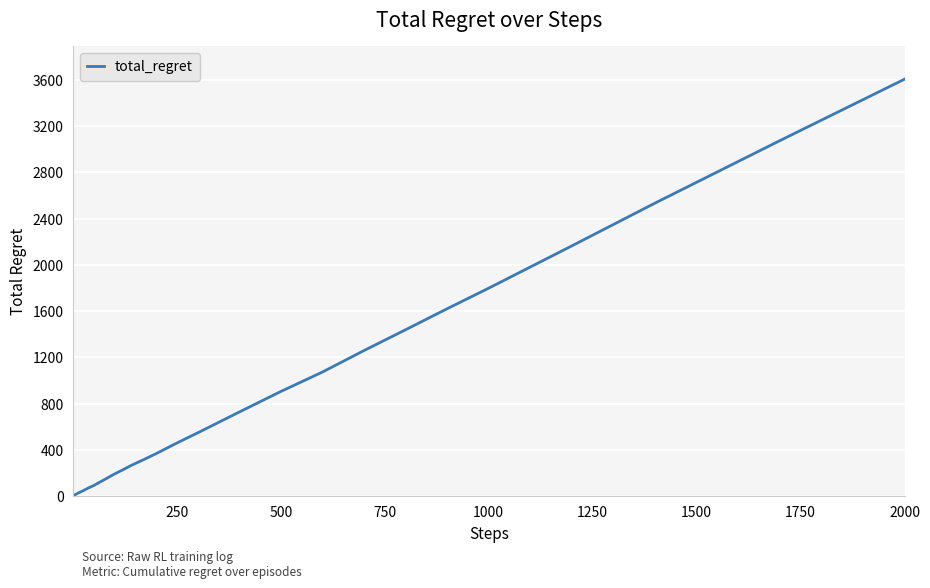

What is the greatest value displayed?

3606